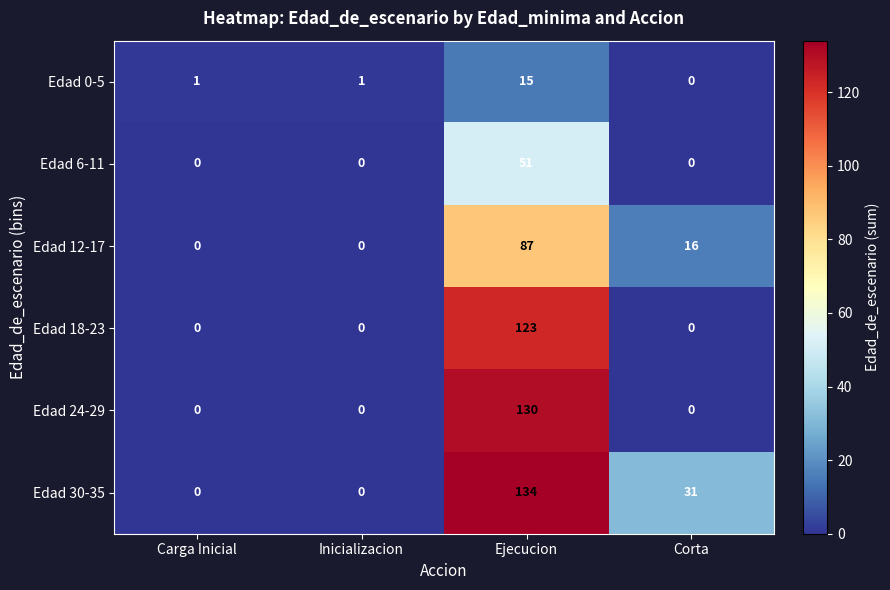

What is the total value across all series at Inicializacion?

1